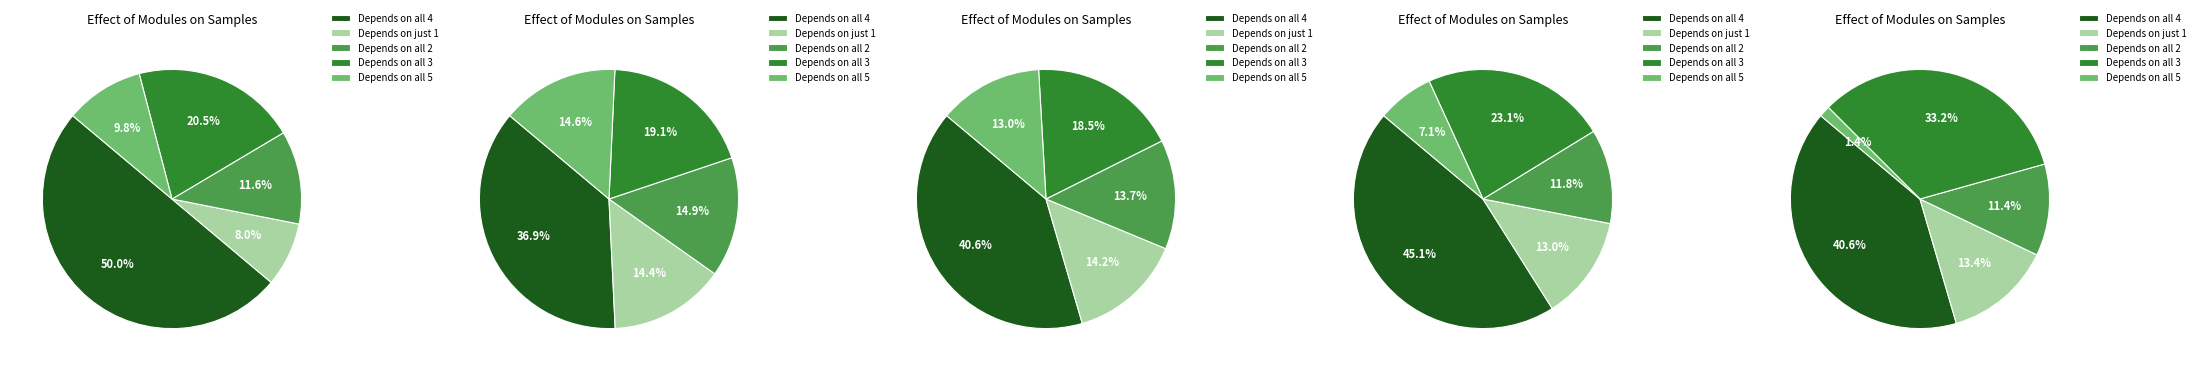

What is the change in value from 7 to 20?

+0.6